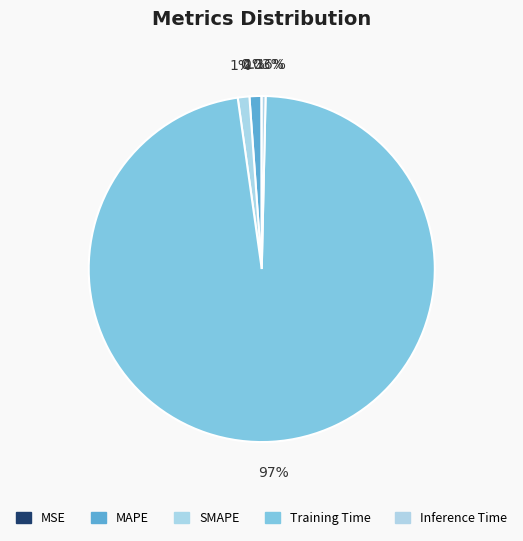

To the nearest percent, what is the difference between the MAPE and MSE slice percentages?

1%